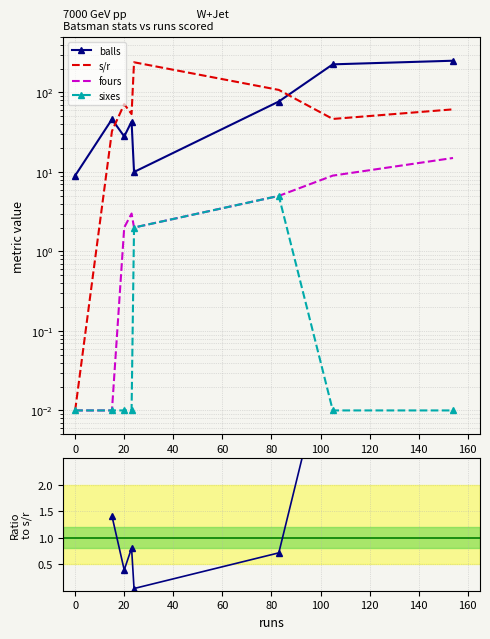

Which series has the largest total across all categories?

balls